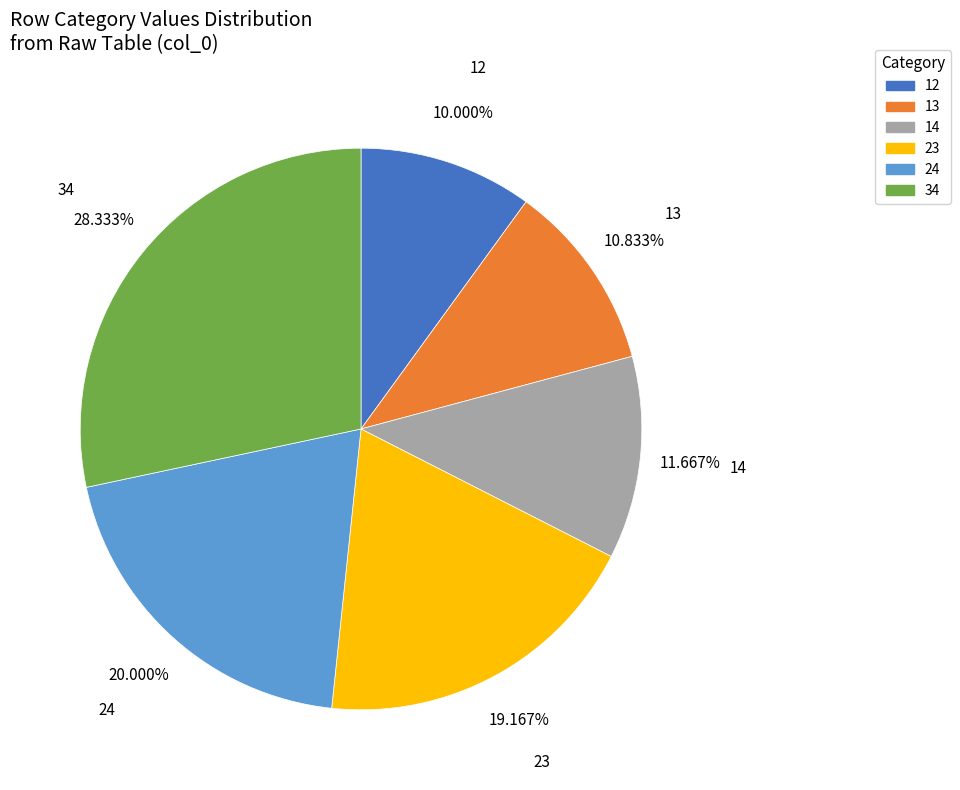

To the nearest percent, what is the combined percentage of 13 and 34?

39%